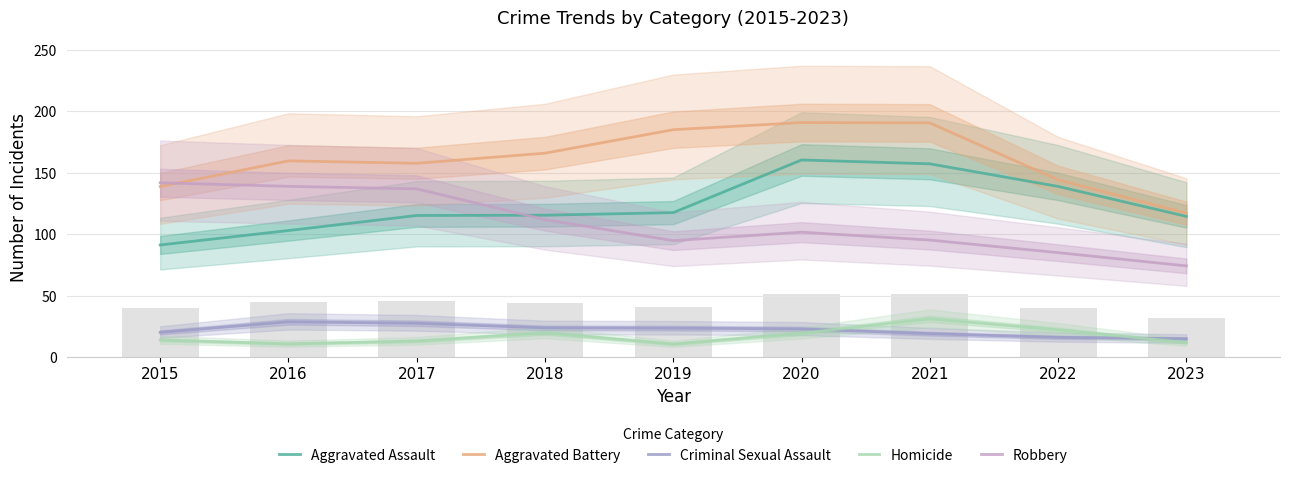

List the labels in order of Robbery value, smallest first.

2023, 2022, 2019, 2021, 2020, 2018, 2017, 2016, 2015